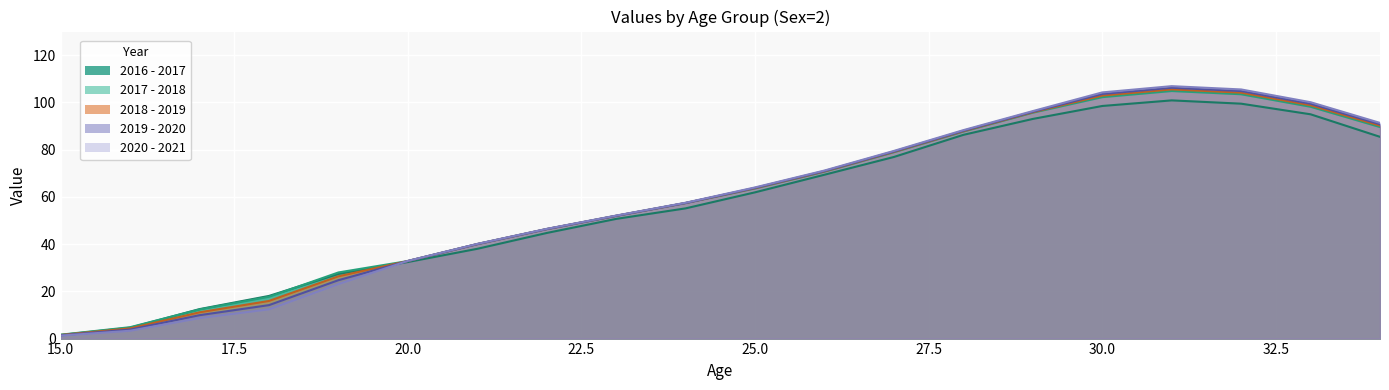

What is the spread (max minus min) of values at 25?

2.1